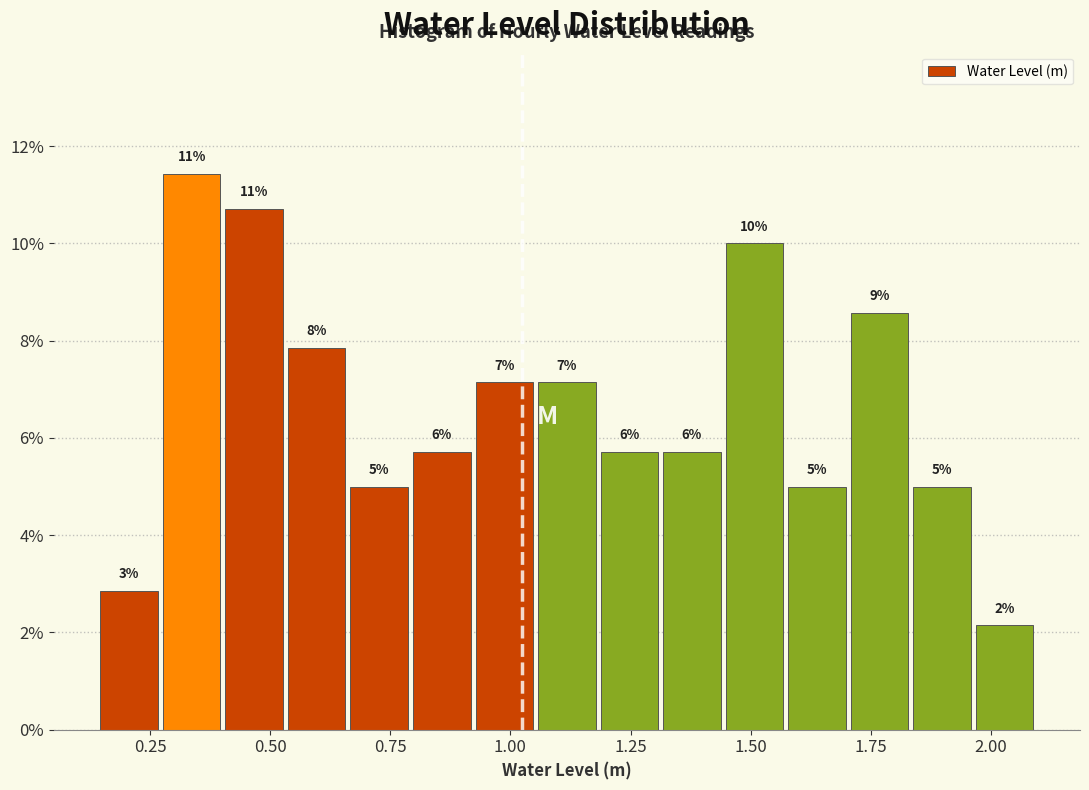

Around what value on the x-axis is the tallest bar? Give the approximate position of its centre, as read against the axis.

0.35